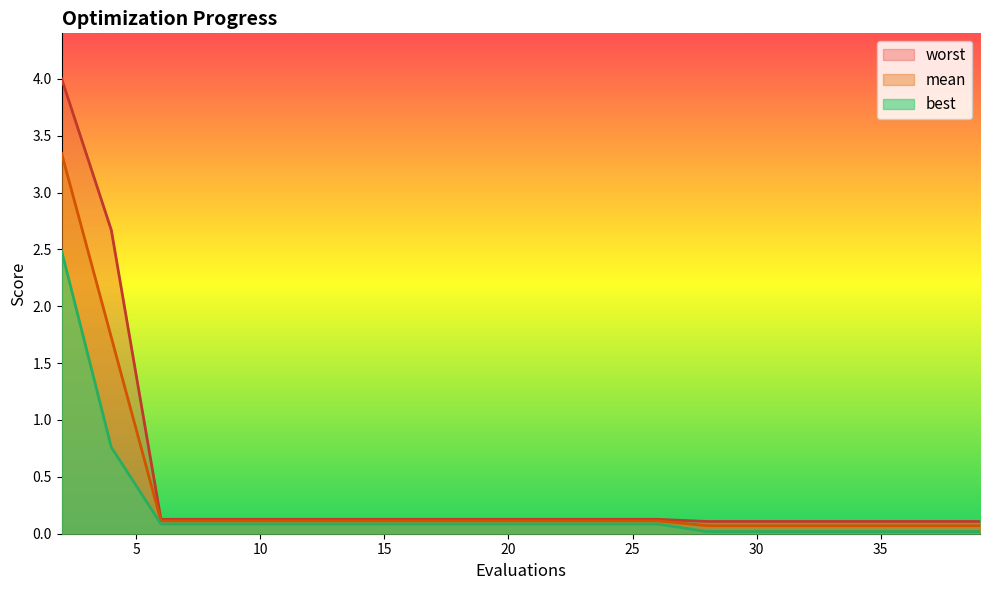

What are all the series names shown in the legend?

worst, mean, best